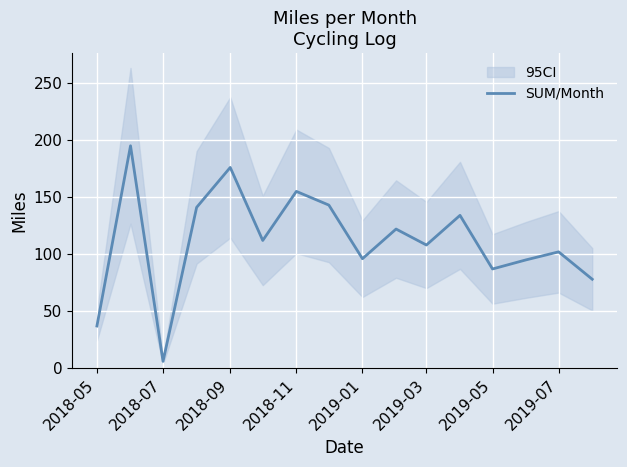

What is the maximum value for SUM/Month?

195